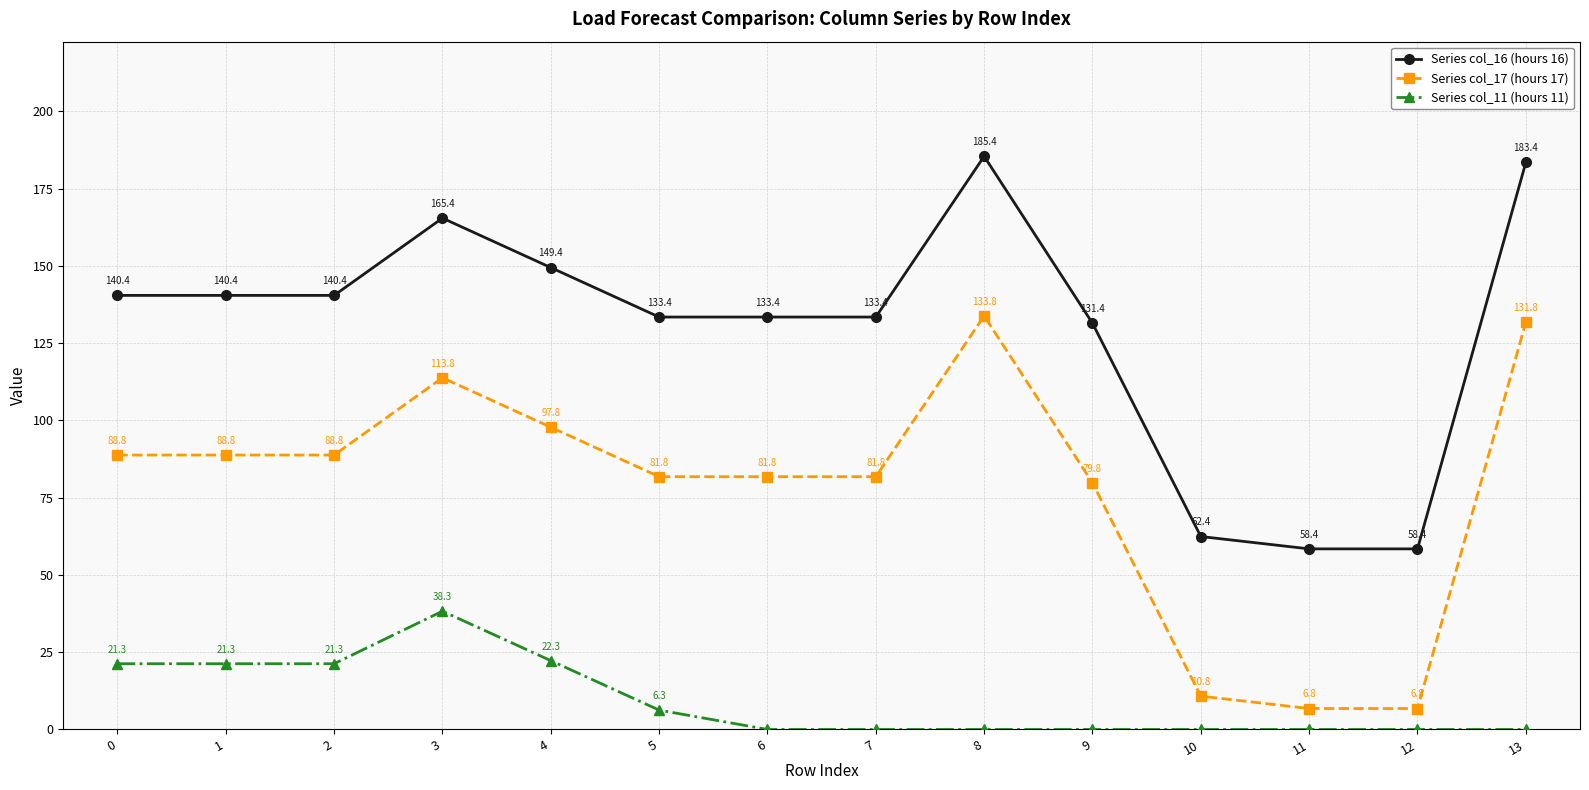

What is the minimum value for Series col_16 (hours 16)?

58.4